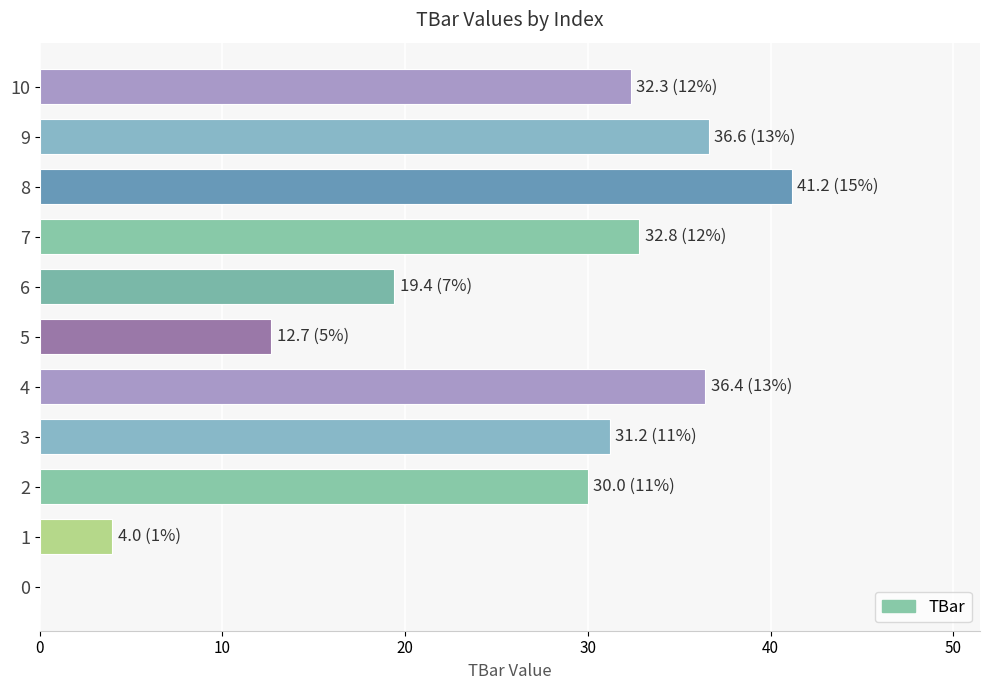

Read the value at 9.

36.6